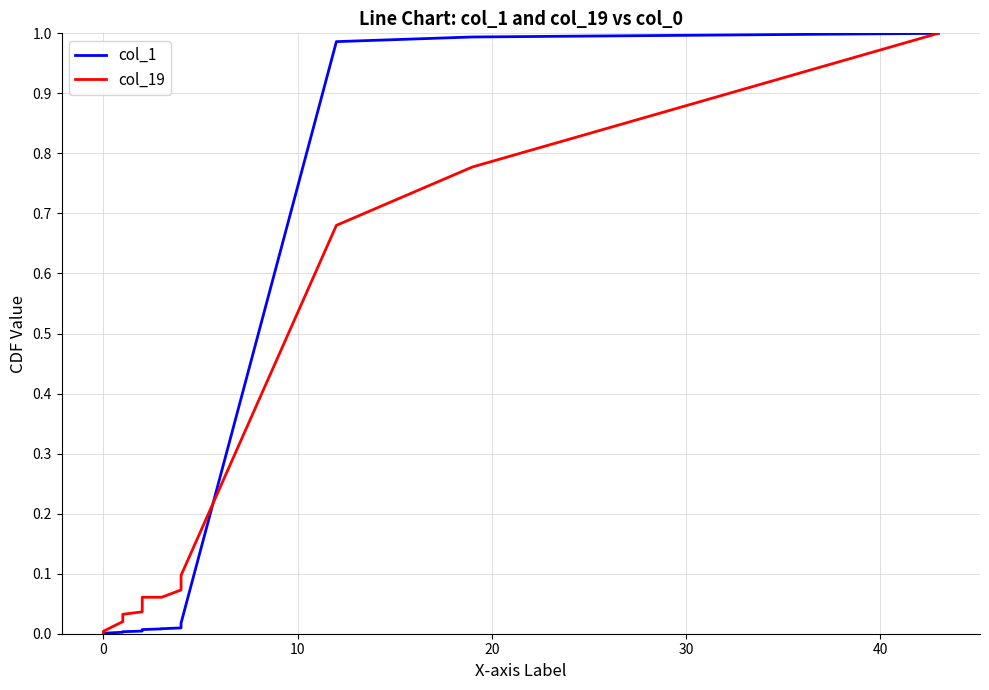

Which series has the largest total across all categories?

col_19